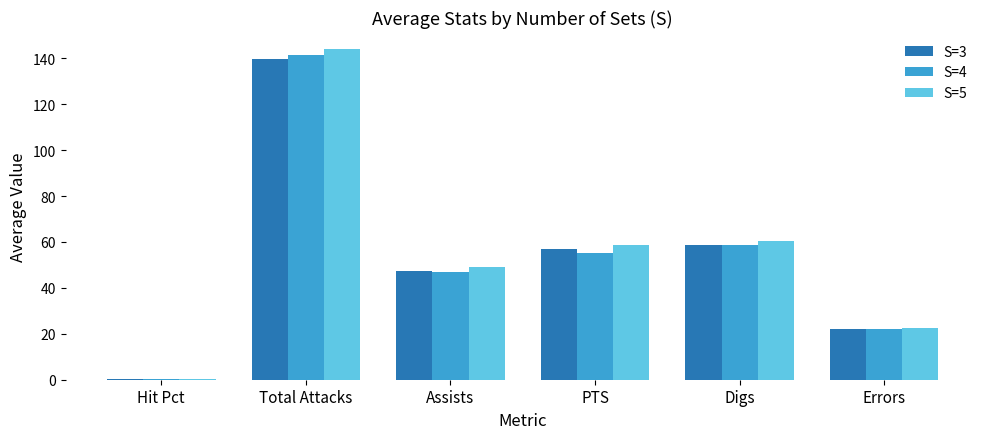

What is the total value across all series at Digs?

177.8